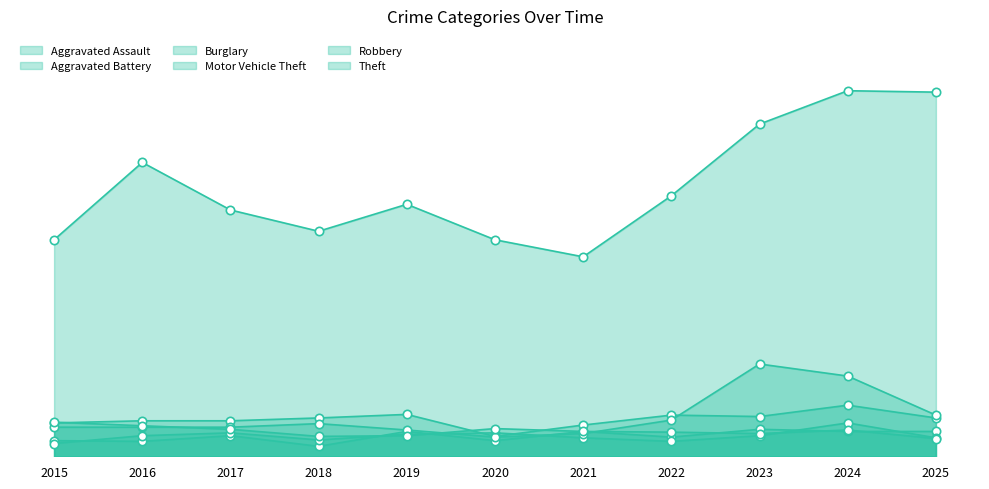

What is the value of the Motor Vehicle Theft point at the 5th from the left?

37